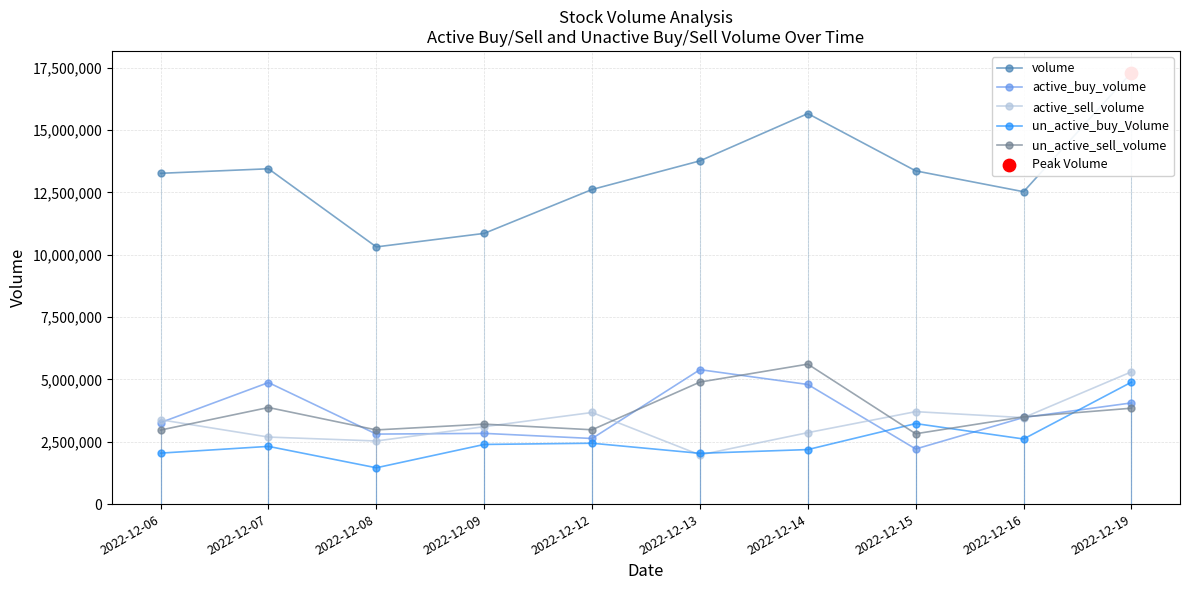

What are all the series names shown in the legend?

volume, active_buy_volume, active_sell_volume, un_active_buy_Volume, un_active_sell_volume